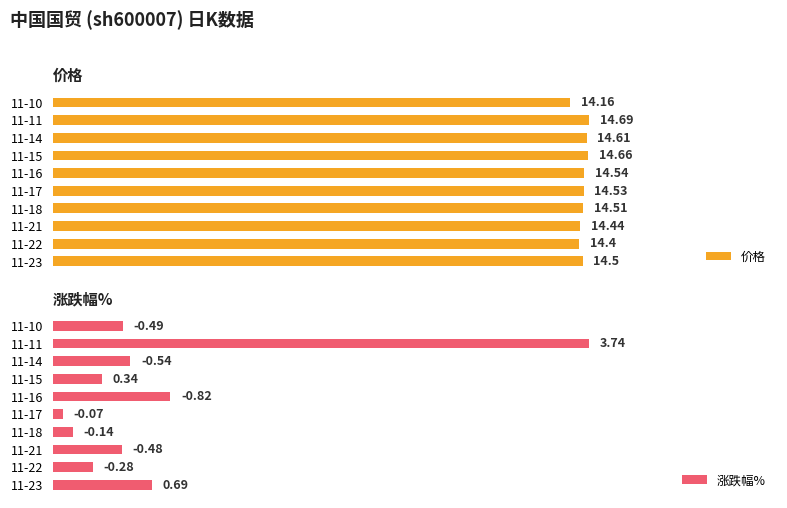

How many groups of bars are there?

10